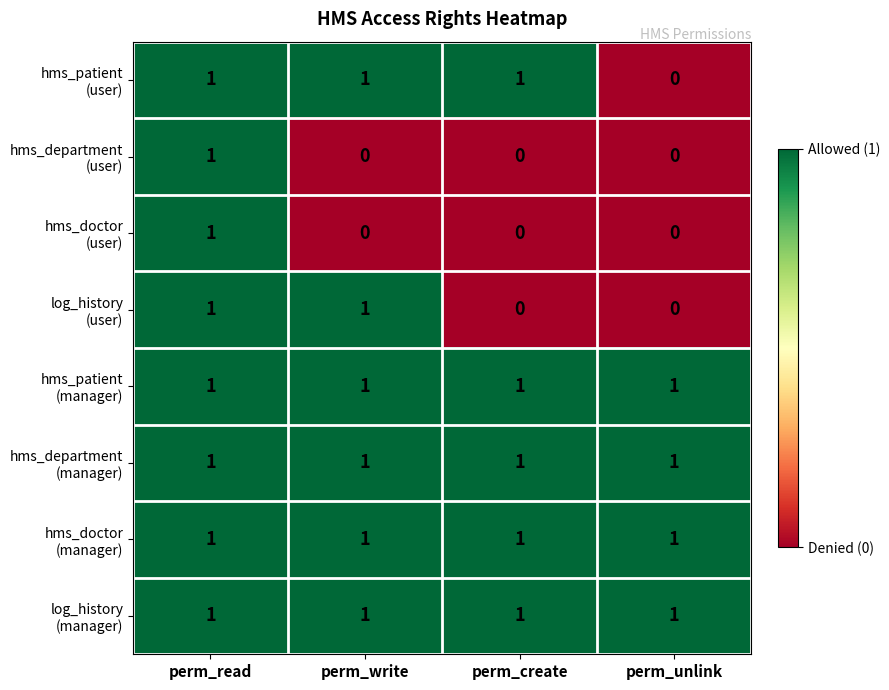

What is the total value across all series at perm_write?

6